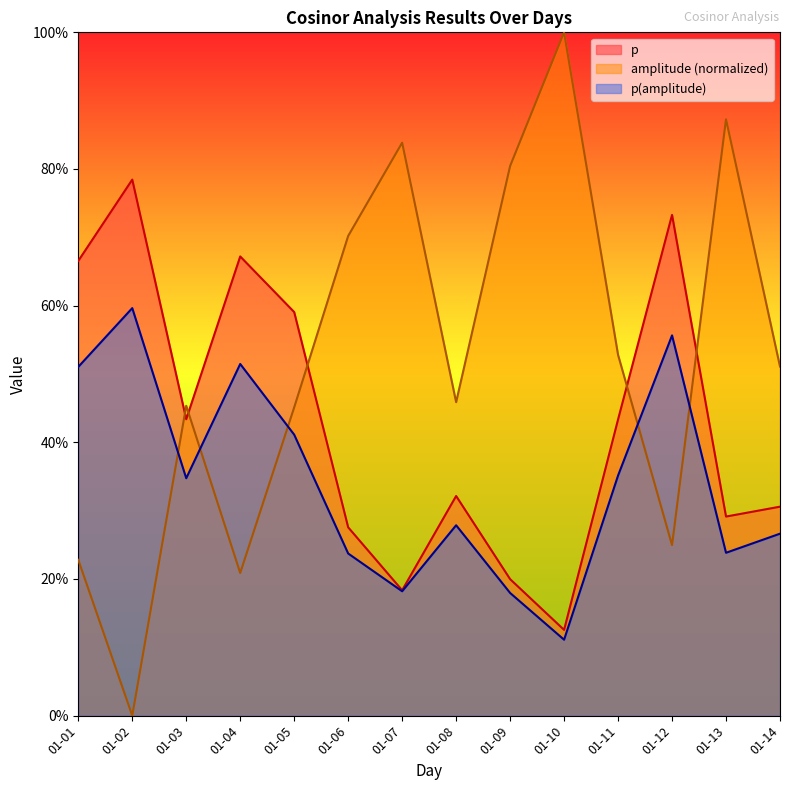

What are all the series names shown in the legend?

p, amplitude (normalized), p(amplitude)